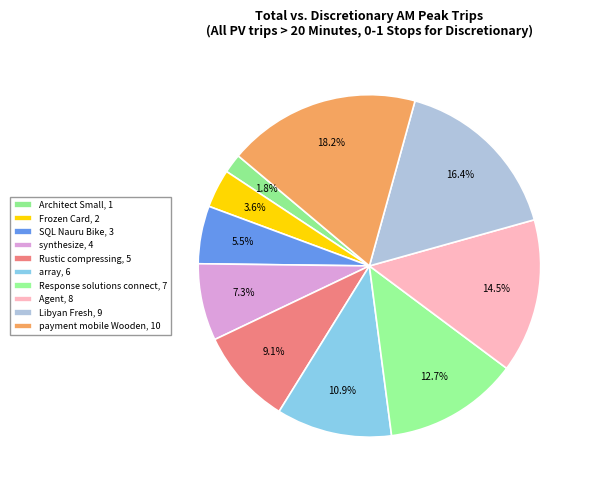

Which slice is the smallest?

Architect Small